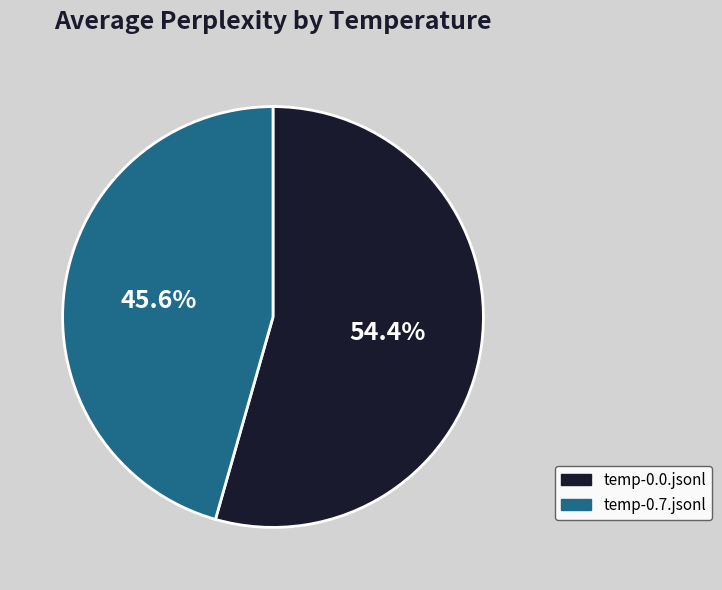

To the nearest percent, what portion does temp-0.0.jsonl represent?

54%